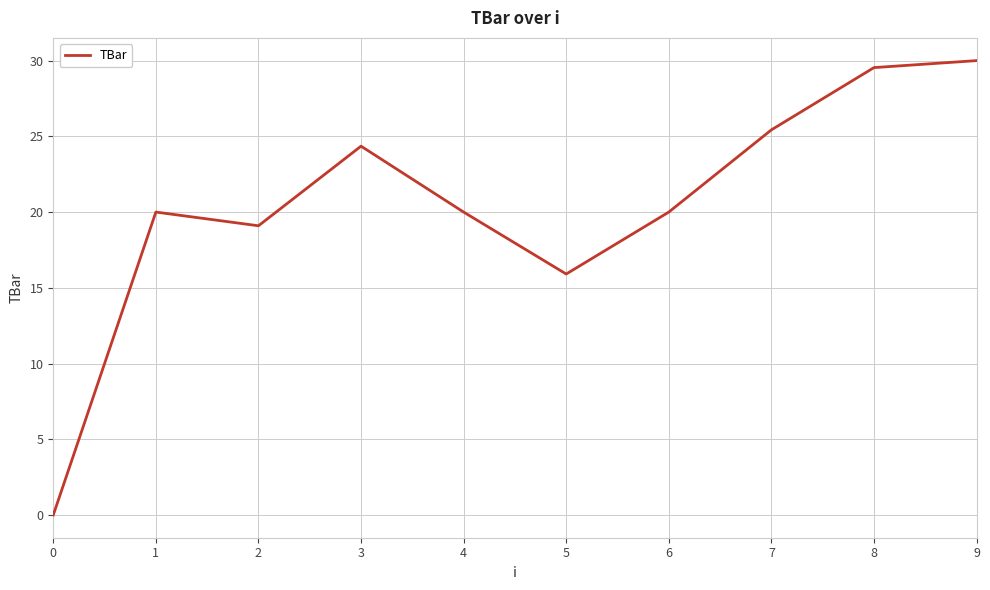

Which category has the highest value across all series?

9